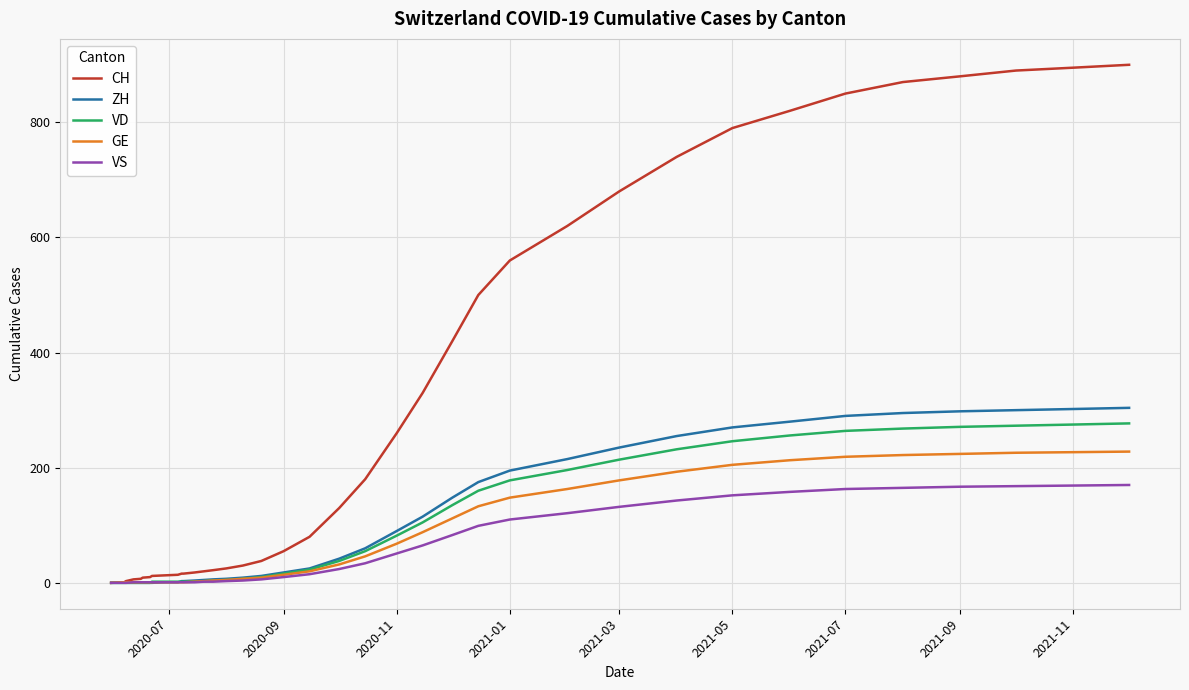

Which series has the largest range (max minus min)?

CH